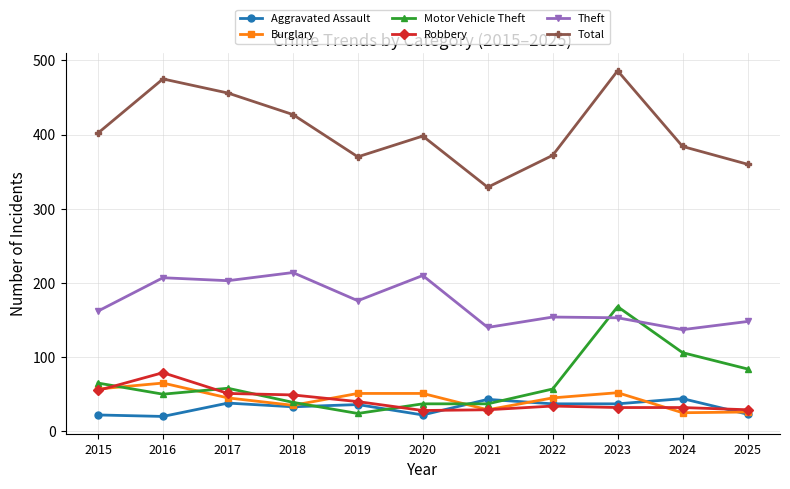

What is the difference between the Theft values at 2023 and 2019?

23